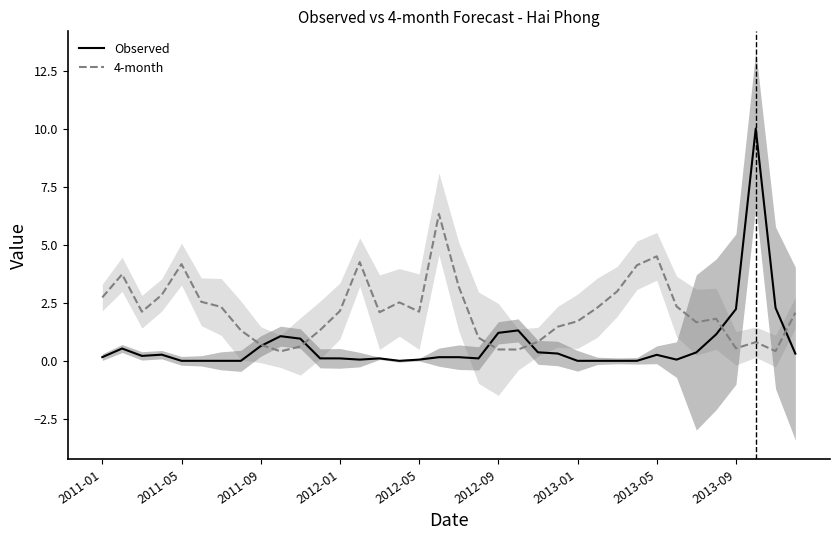

Does the chart have visible grid lines?

No